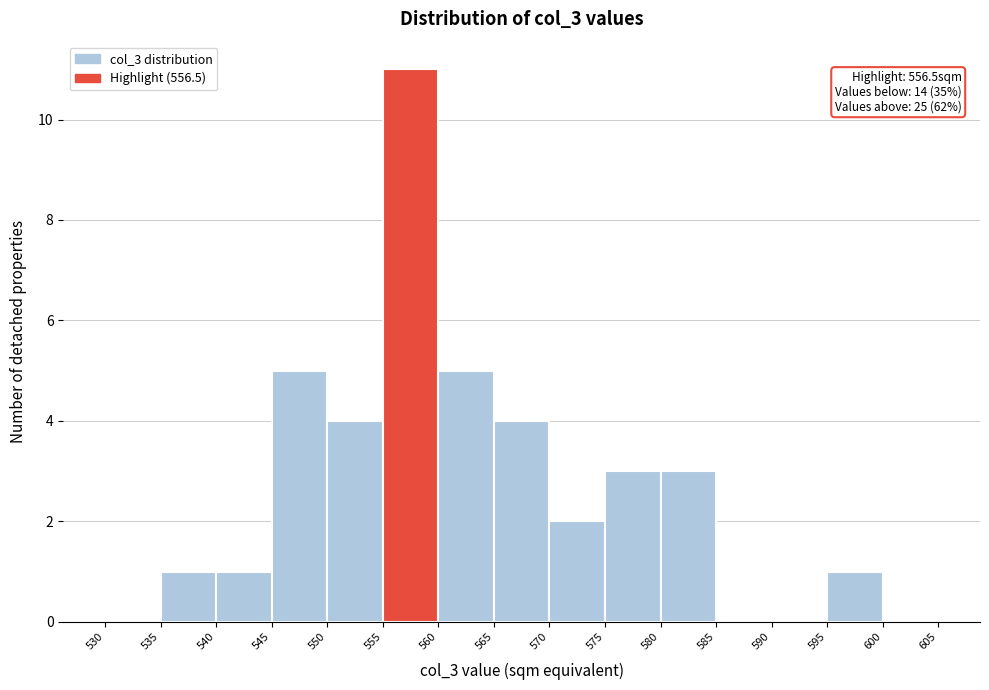

Which range on the x-axis has the tallest bar?

555 to 560